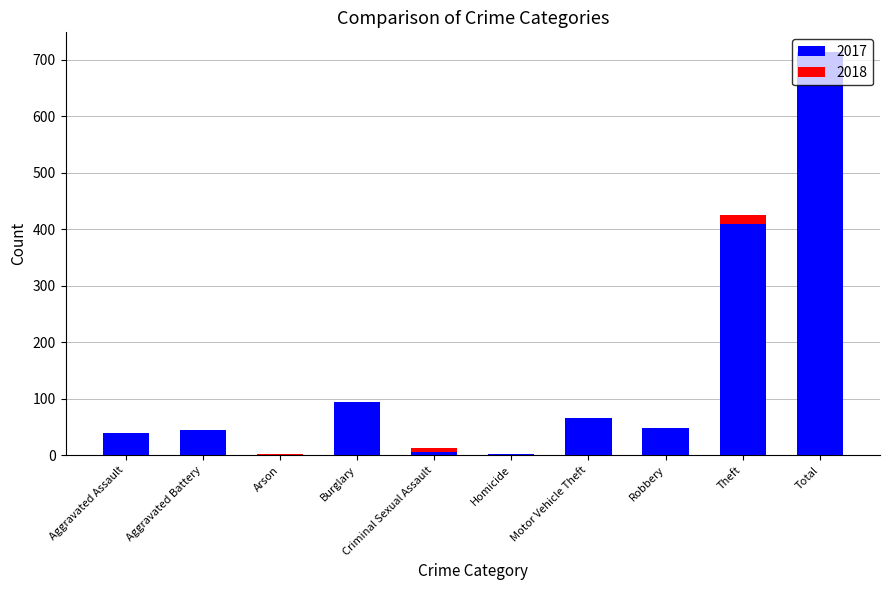

Which category has the highest value in the 2017 series?

Total